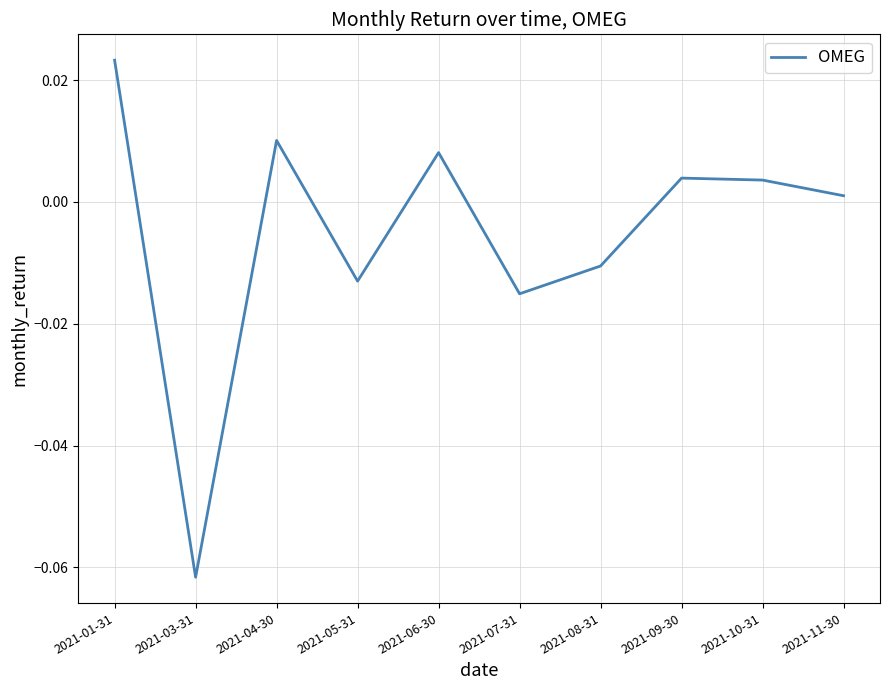

What position from the right is 2021-05-31?

7